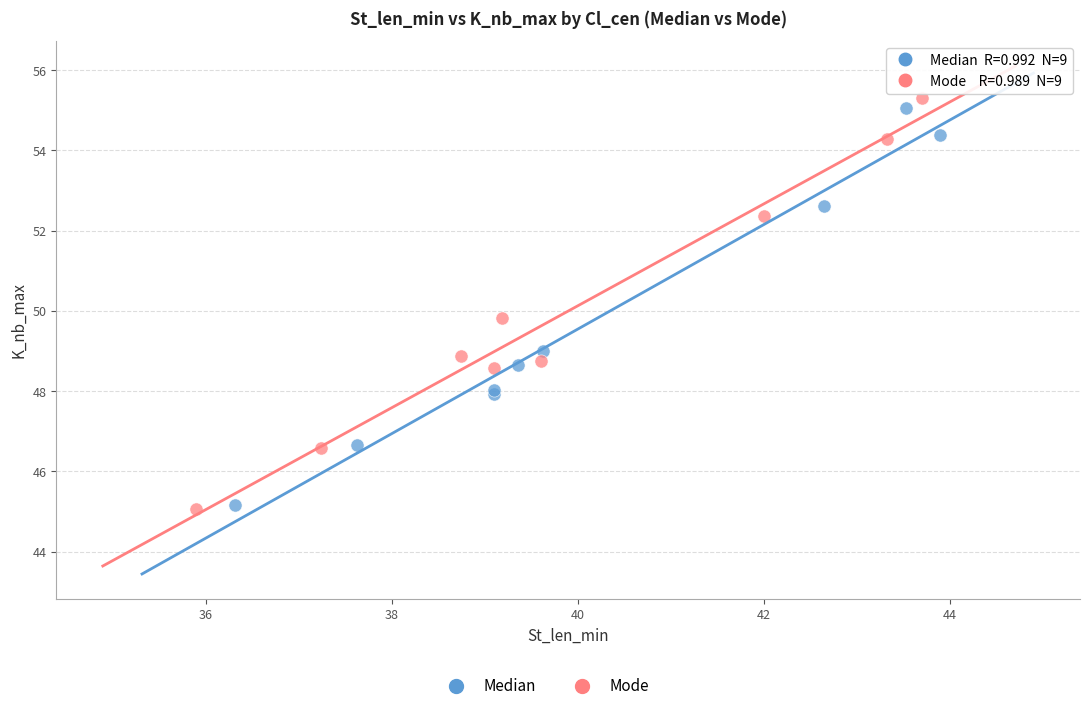

Which series has the widest spread of Y values?

Mode